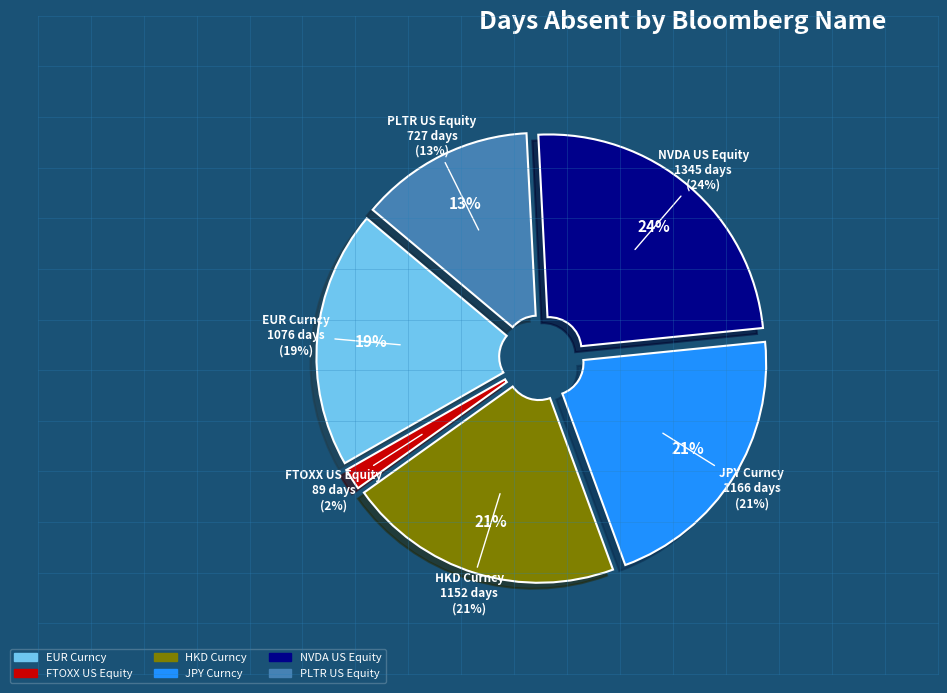

True or false: NVDA US Equity accounts for 11% of the total.

False